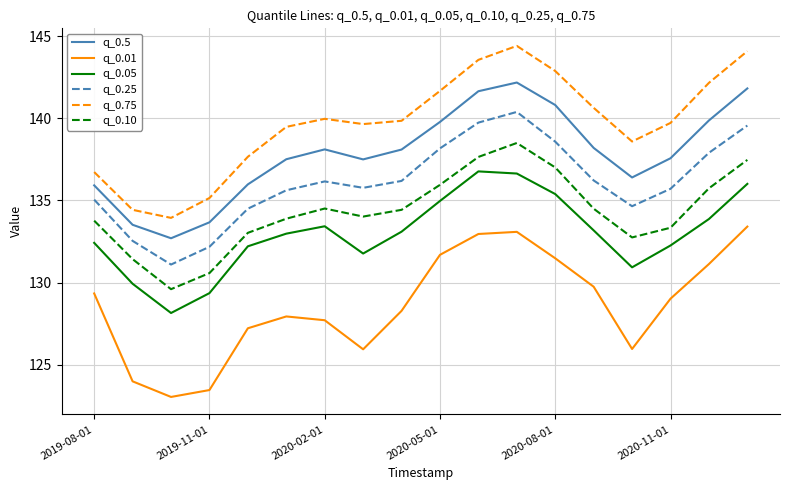

What is the maximum value for q_0.25?

140.4